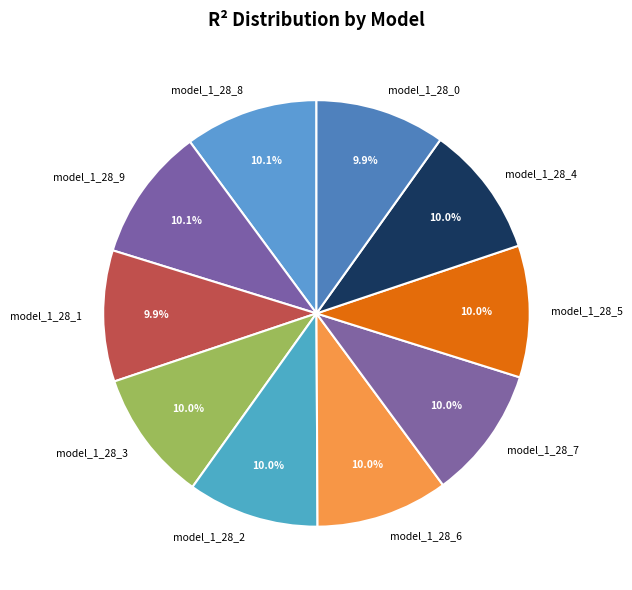

Is model_1_28_4 the majority of the pie?

No